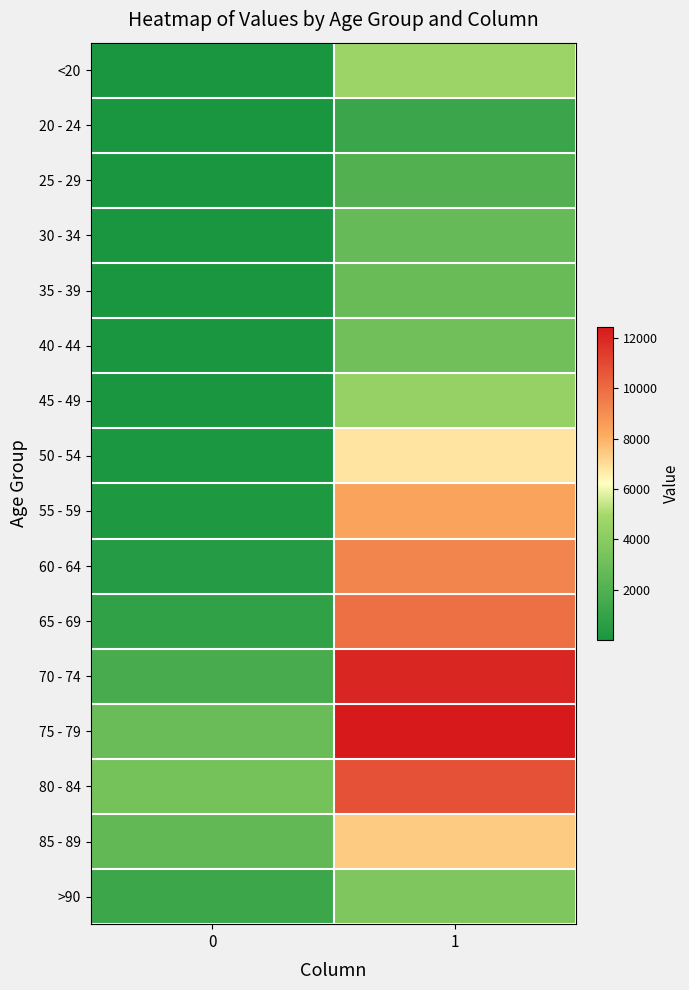

Reading left to right, list all the values displayed in this chart.

<20: 0=18	1=4641
20 - 24: 0=4	1=1191
25 - 29: 0=3	1=2038
30 - 34: 0=17	1=2765
35 - 39: 0=18	1=2814
40 - 44: 0=24	1=3078
45 - 49: 0=47	1=4396
50 - 54: 0=126	1=6803
55 - 59: 0=227	1=8400
60 - 64: 0=426	1=9236
65 - 69: 0=850	1=9883
70 - 74: 0=1690	1=12018
75 - 79: 0=2848	1=12434
80 - 84: 0=3273	1=10764
85 - 89: 0=2548	1=7417
>90: 0=1224	1=3604